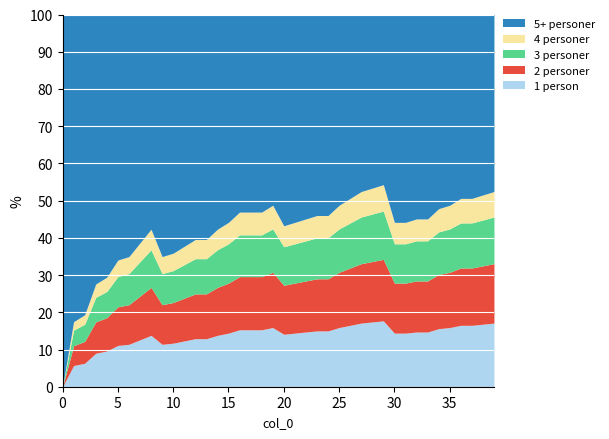

What is the highest value of the 1 person series?

17.7